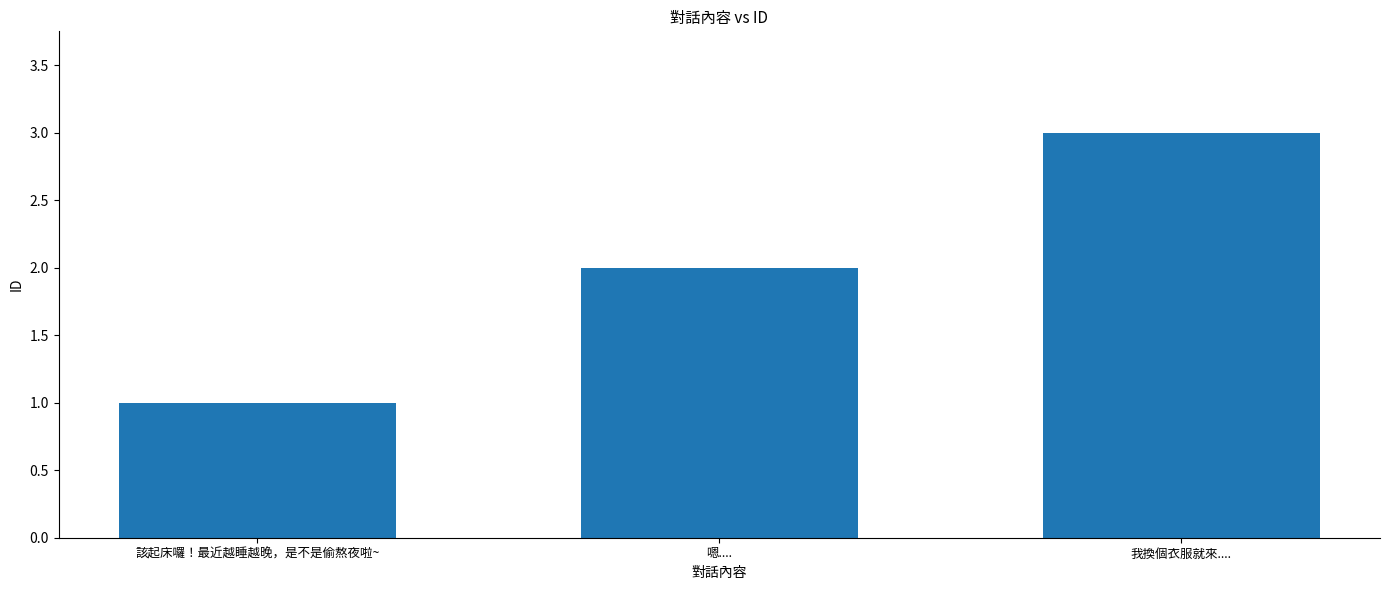

What is the smallest value displayed?

1